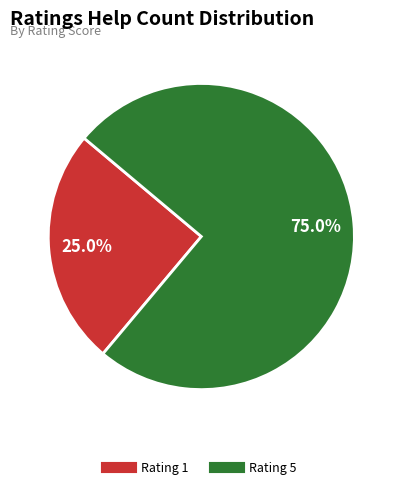

Is there any slice that represents more than half of the pie?

Yes